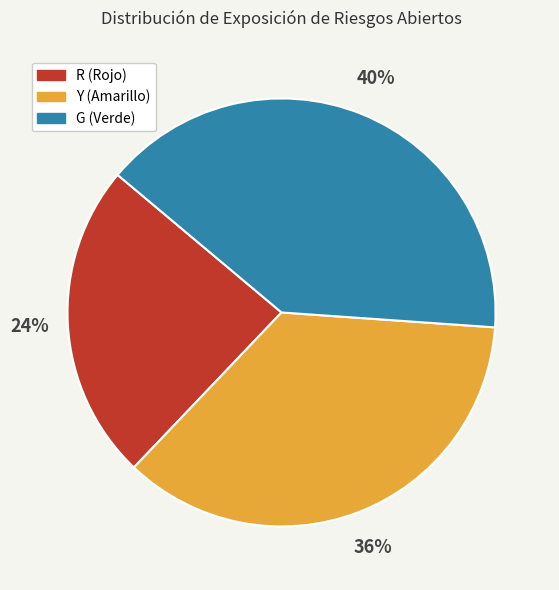

To the nearest percent, what is the average slice percentage?

33%